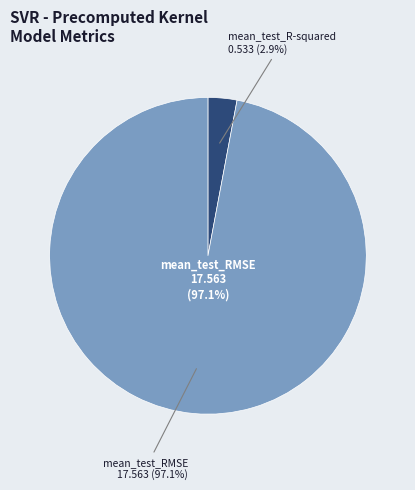

To the nearest percent, what is the combined percentage of mean_test_R-squared and mean_test_RMSE?

100%